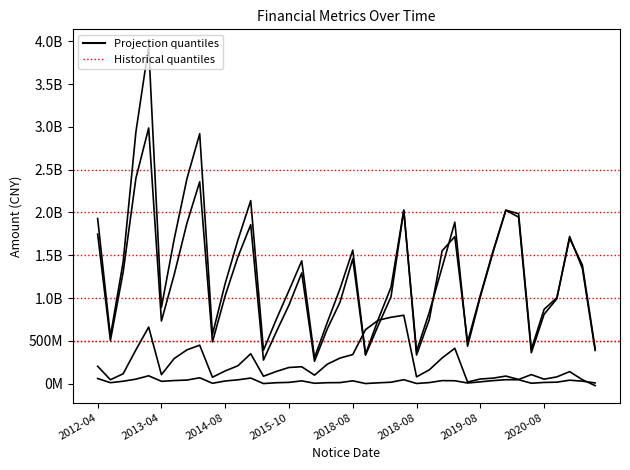

Is it true that PARENT_NETPROFIT equals 78626446.6 at 2020-10?

False